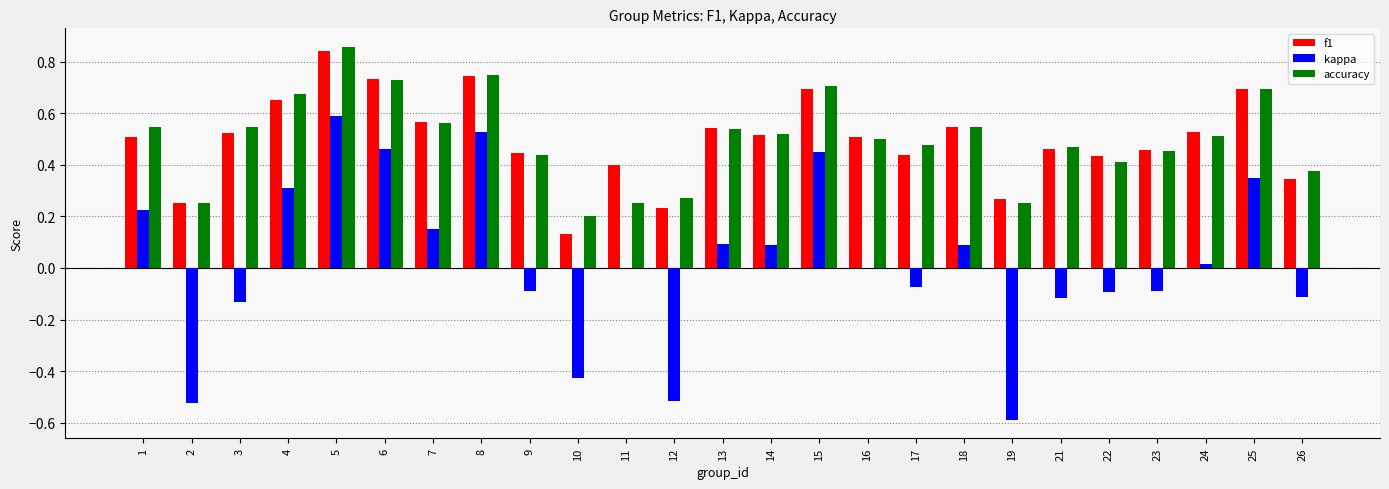

Count the number of data series in this chart.

3